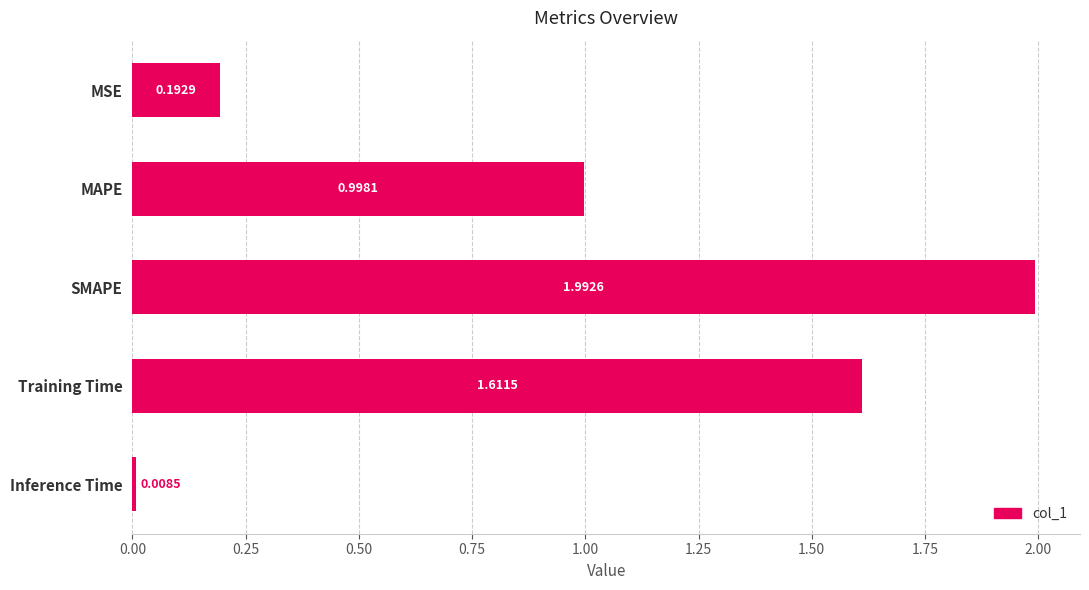

What is the change in value from MSE to Training Time?

+1.4